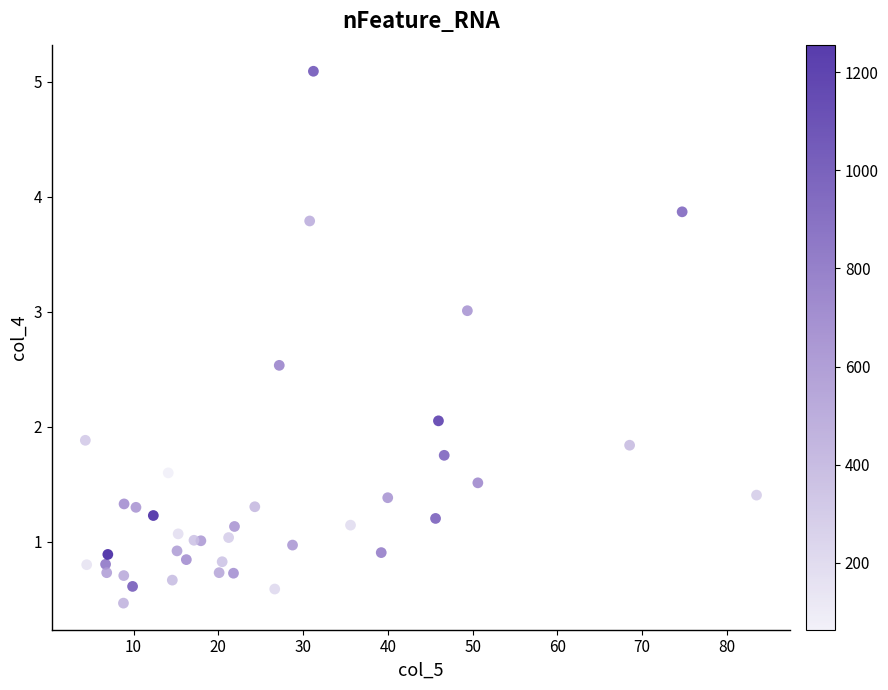

What Y value in the scatter plot is closest to 2?

2.1